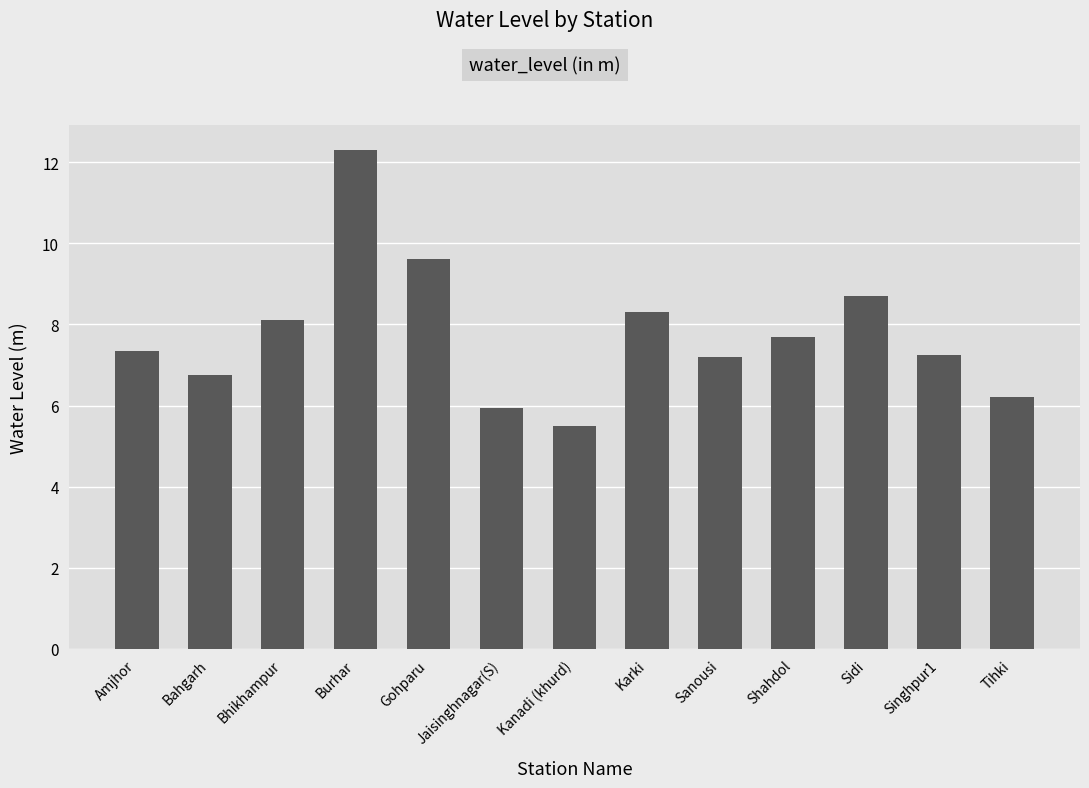

The chart shows a value of 8.3 at Karki. True or false?

True